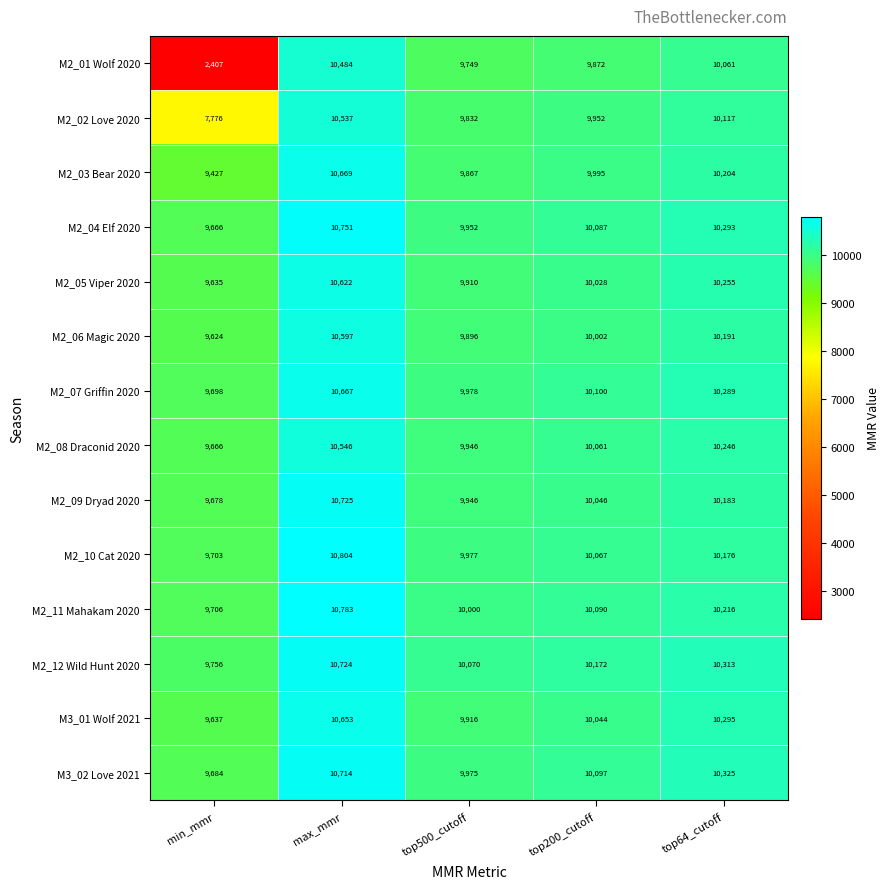

The M2_11 Mahakam 2020 series shows 14995 at top500_cutoff. True or false?

False